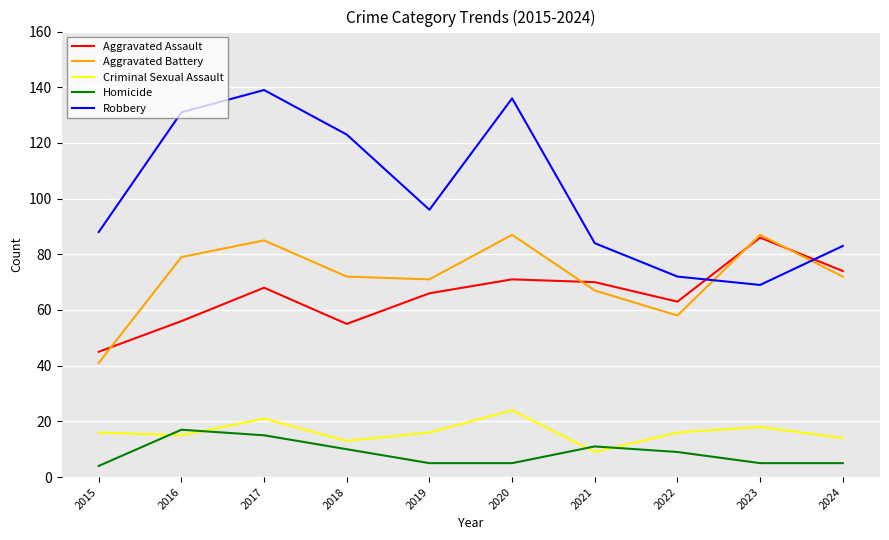

At which label does Homicide first exceed 9?

2016